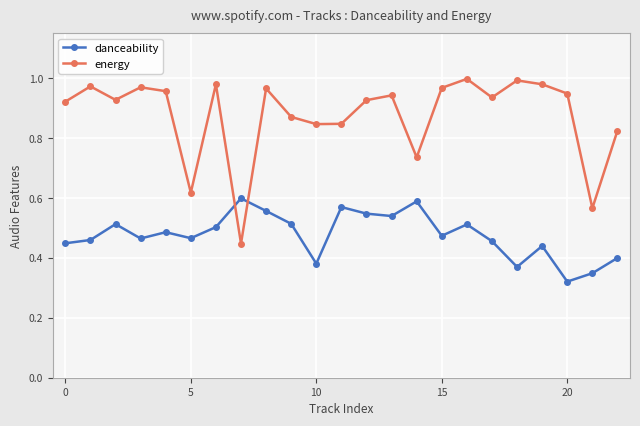

List the series in order of their overall mean, highest first.

energy, danceability